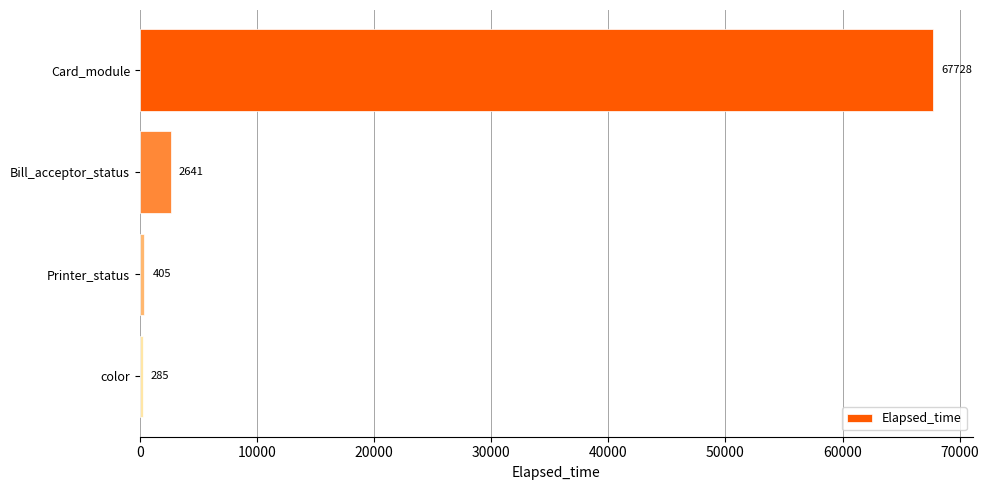

Rank the categories by value from lowest to highest.

color, Printer_status, Bill_acceptor_status, Card_module